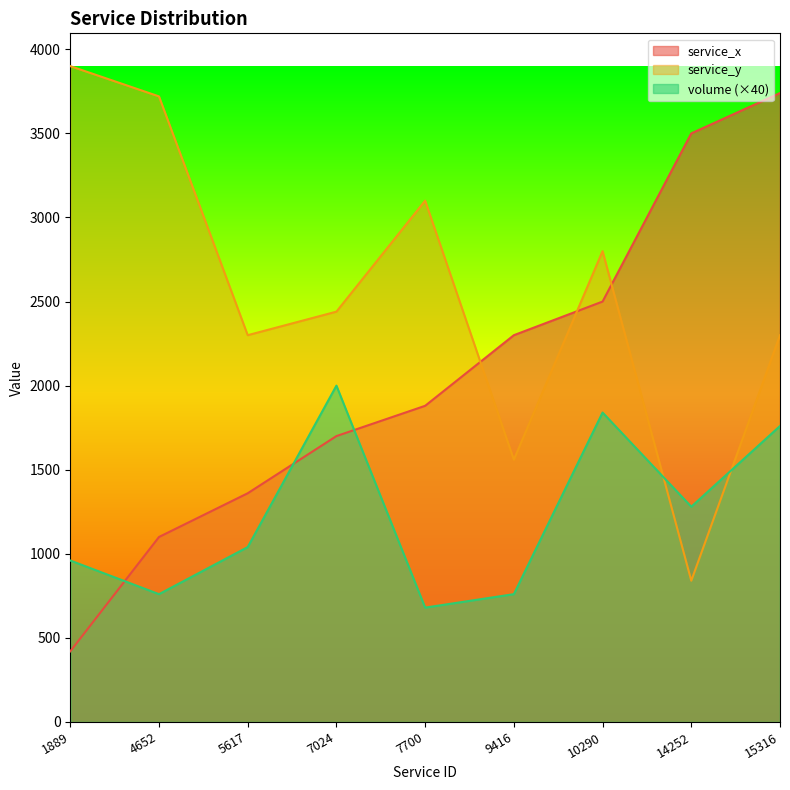

At how many categories does at least one series exceed 2371?

7